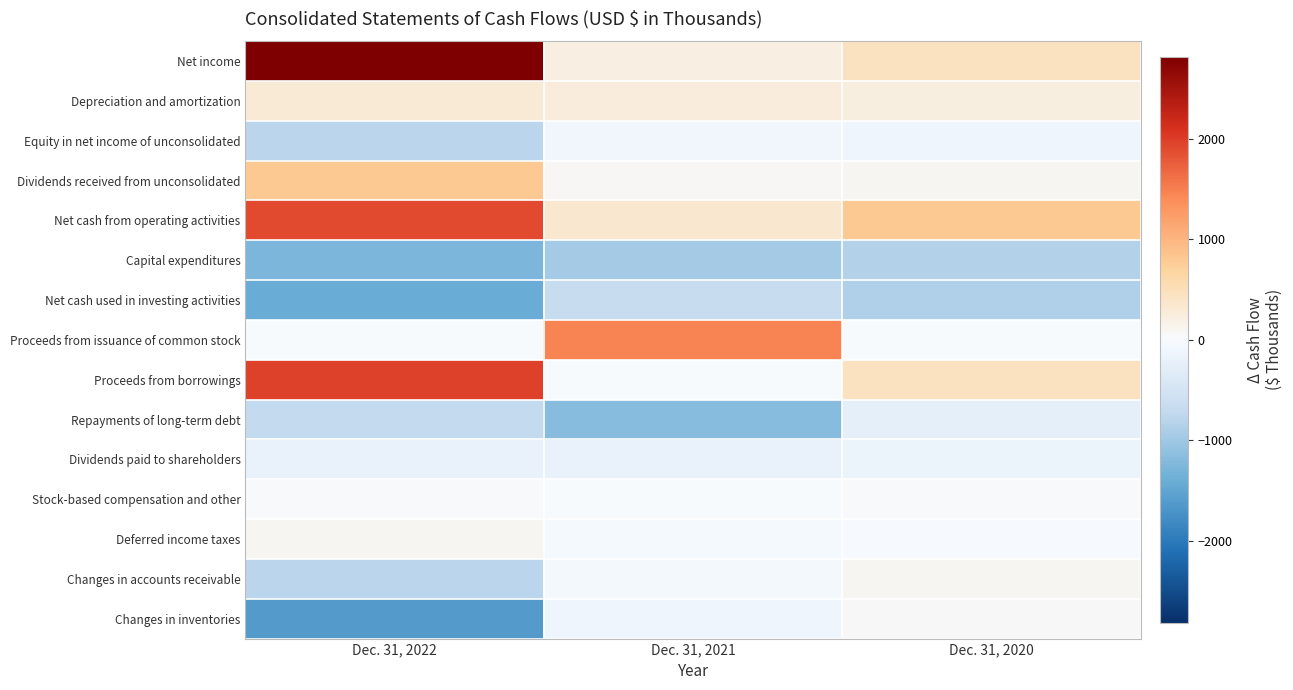

How many categories are shown in the chart?

3